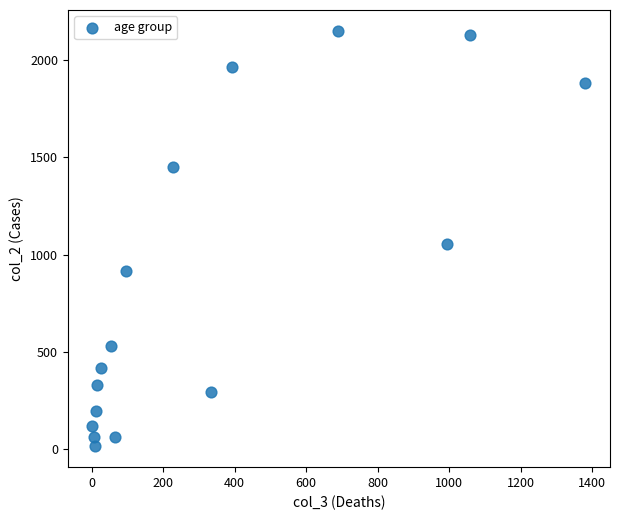

What is the range of X values (max minus min)?

1379